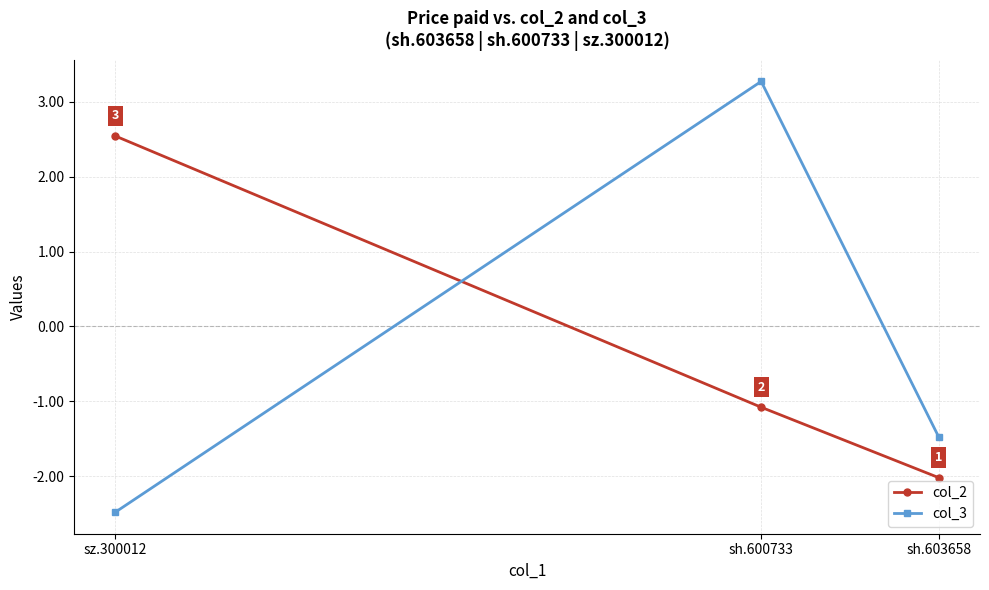

What is the minimum value for col_2?

-2.0